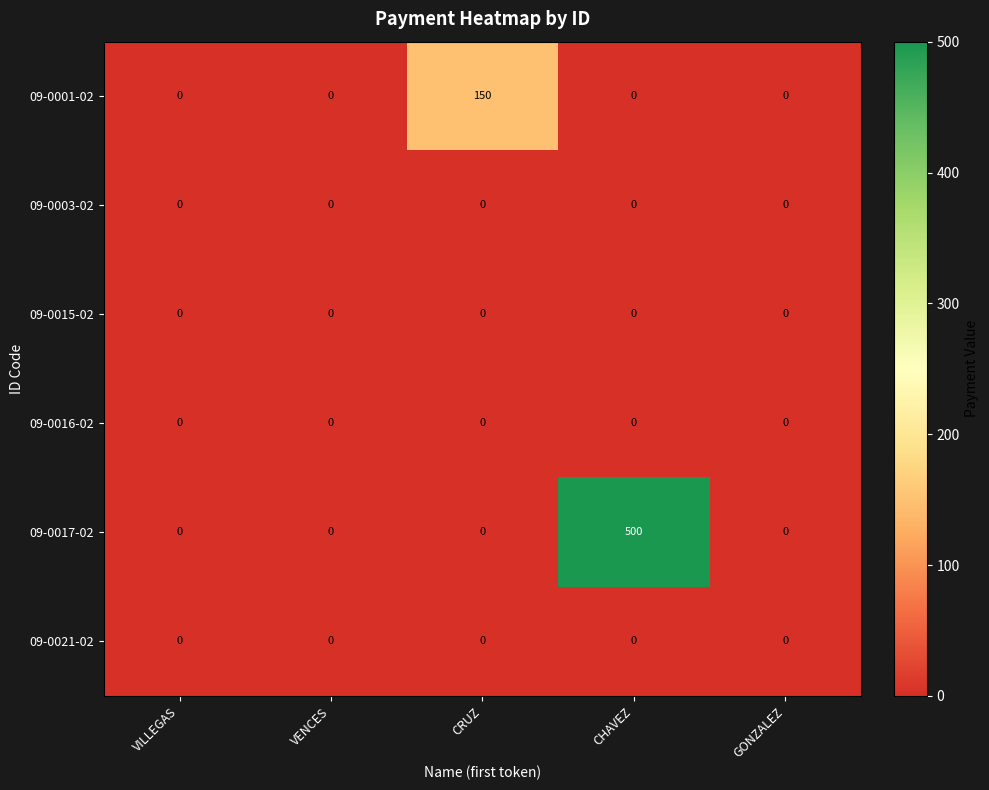

Which series has the largest range (max minus min)?

09-0017-02